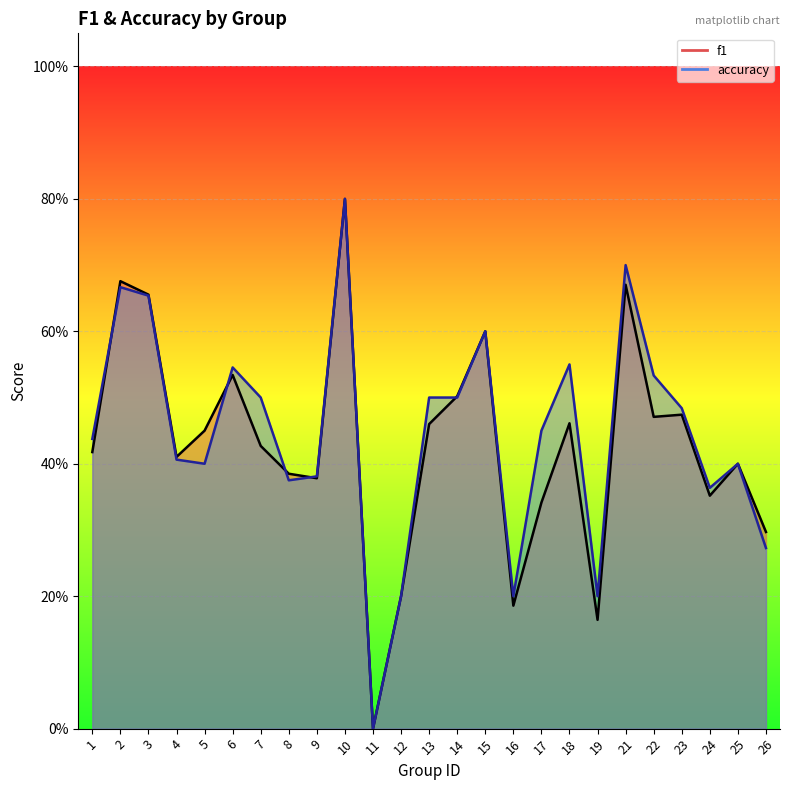

At 7, list the series in order from smallest to largest.

f1, accuracy